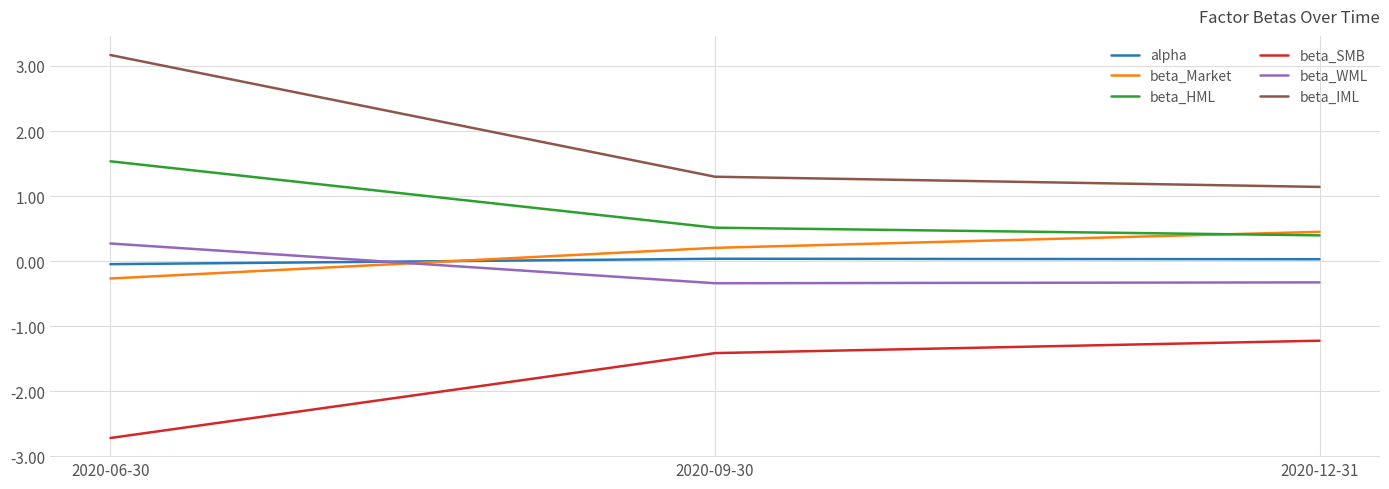

What is the total value across all series at 2020-09-30?

0.3